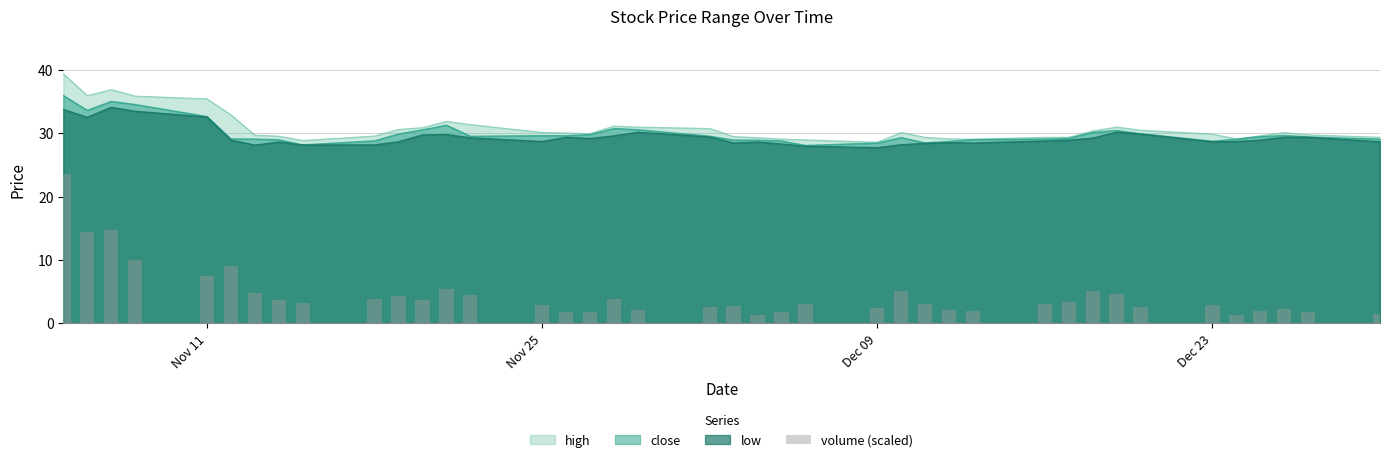

What is the highest value of the high series?

39.4